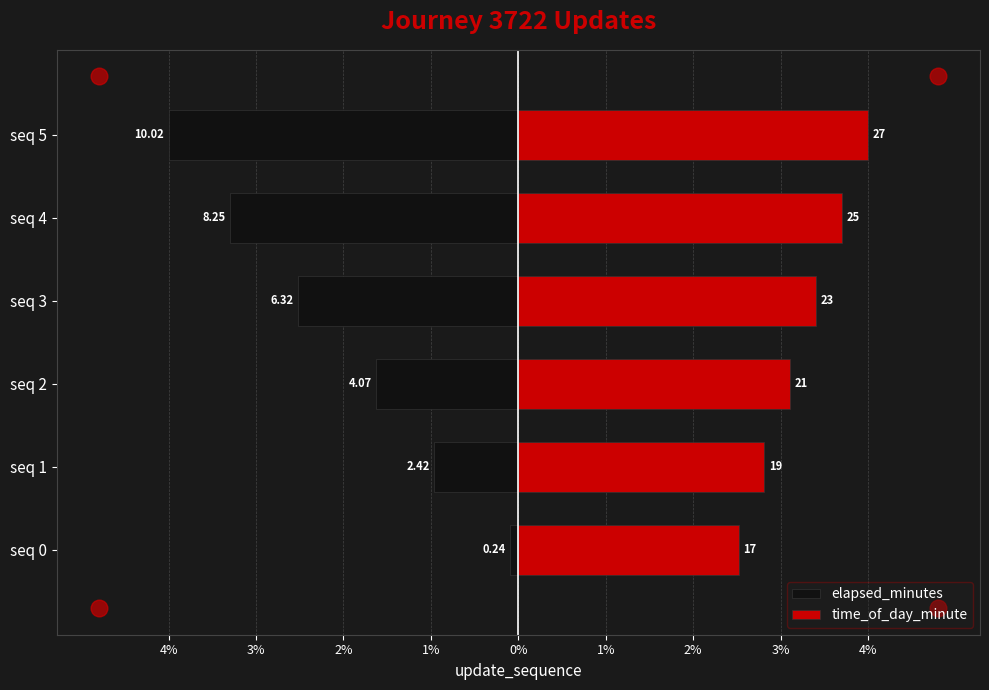

What is the value of the time_of_day_minute bar at the 1st from the left?

2.5